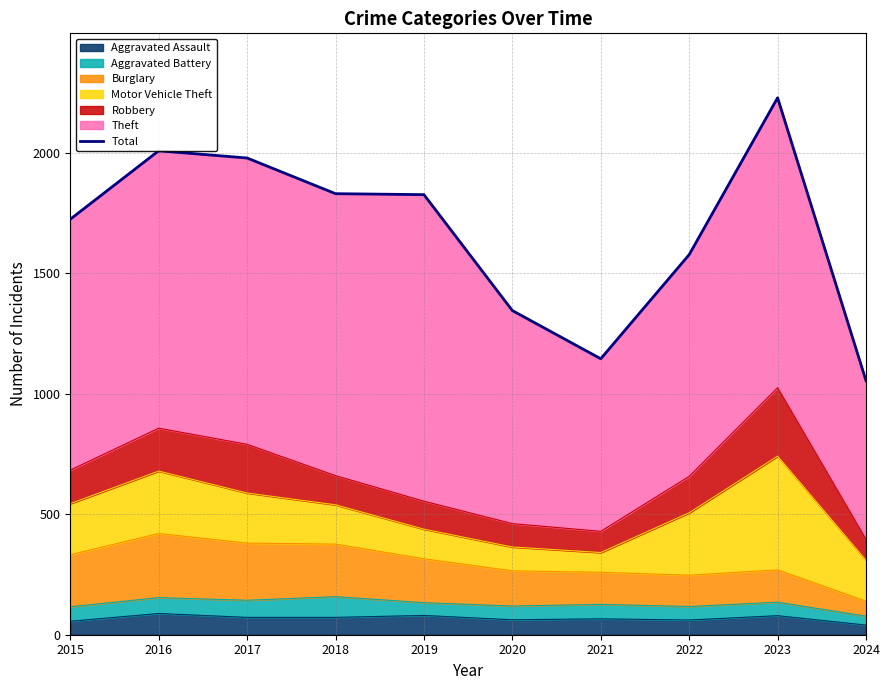

What is the sum of the values at 2024 and 2019?

2880